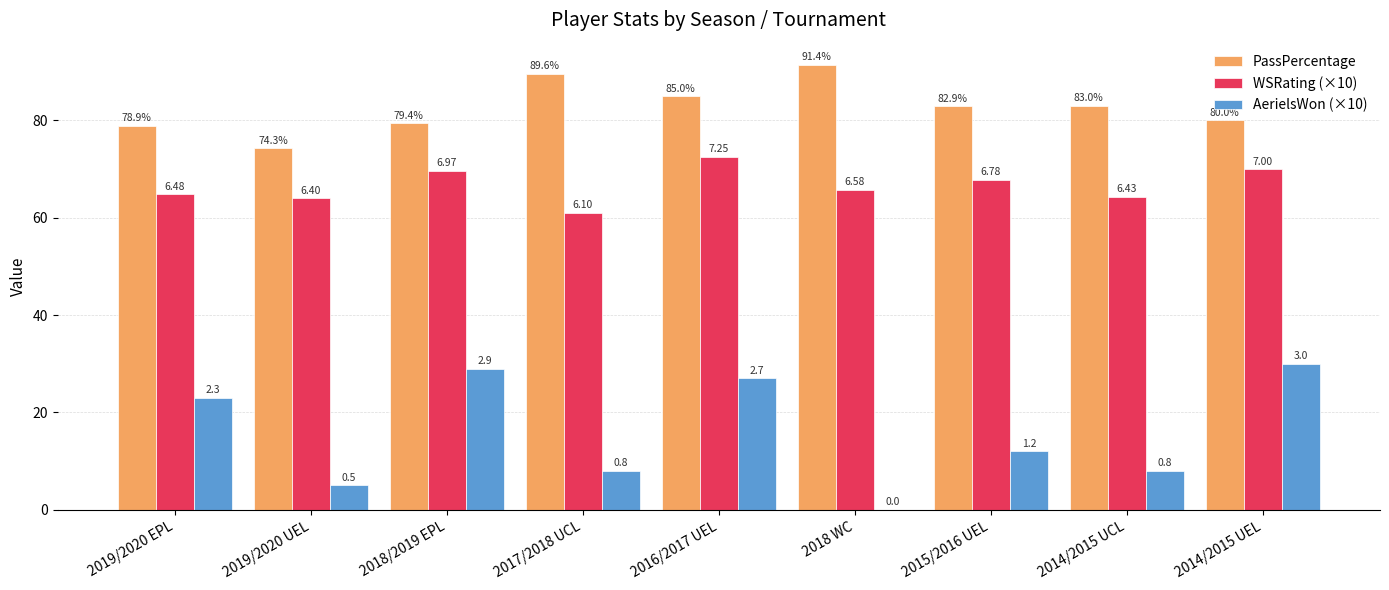

List the series in order of their overall mean, lowest first.

AerielsWon (×10), WSRating (×10), PassPercentage